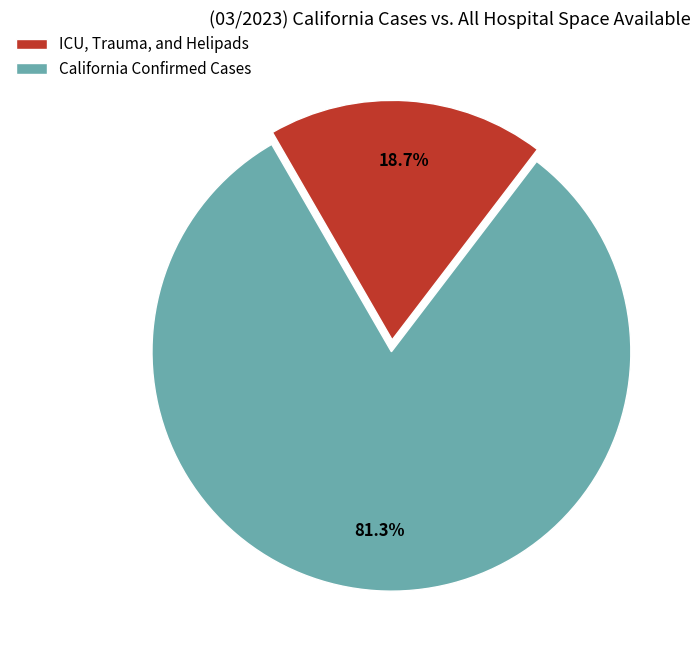

What portion of the pie excludes California Confirmed Cases?

18.7%